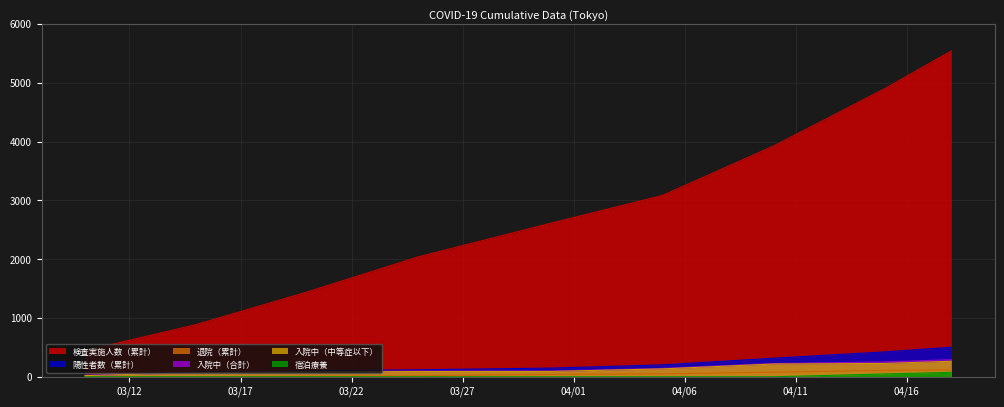

Reading left to right, extract all data points from this chart.

検査実施人数（累計）: 444	887	1442	2039	2614	3084	3924	4899	5541
陽性者数（累計）: 25	78	101	119	148	203	316	423	502
退院（累計）: 1	2	9	17	40	50	78	108	118
入院中（合計）: 24	75	88	96	97	142	225	252	291
入院中（中等症以下）: 20	68	83	89	91	134	217	227	264
宿泊療養: 0	0	0	0	0	0	0	48	76